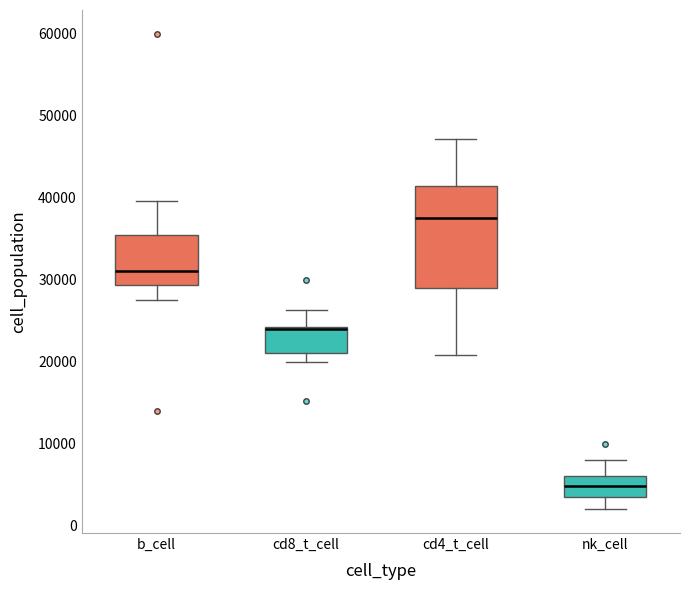

Where does the median line of the box for cd4_t_cell sit on the y-axis? The values are not printed on the chart, so give them approximately, as read against the axis.

38000